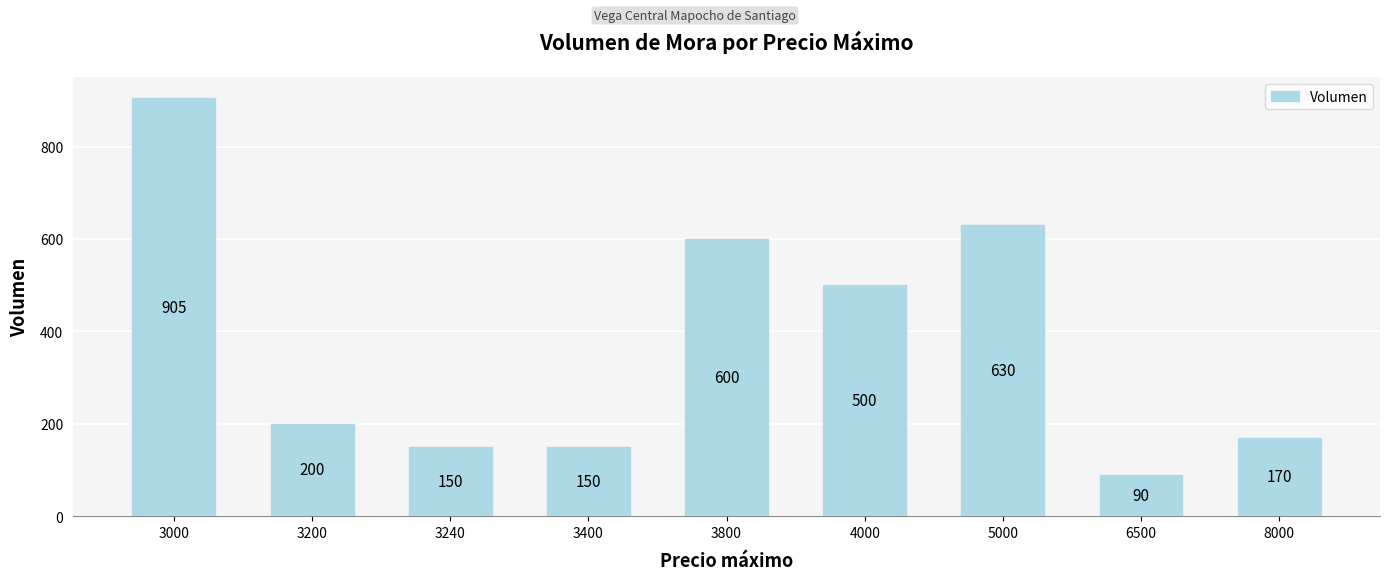

What is the sum of the values at 5000 and 3400?

780